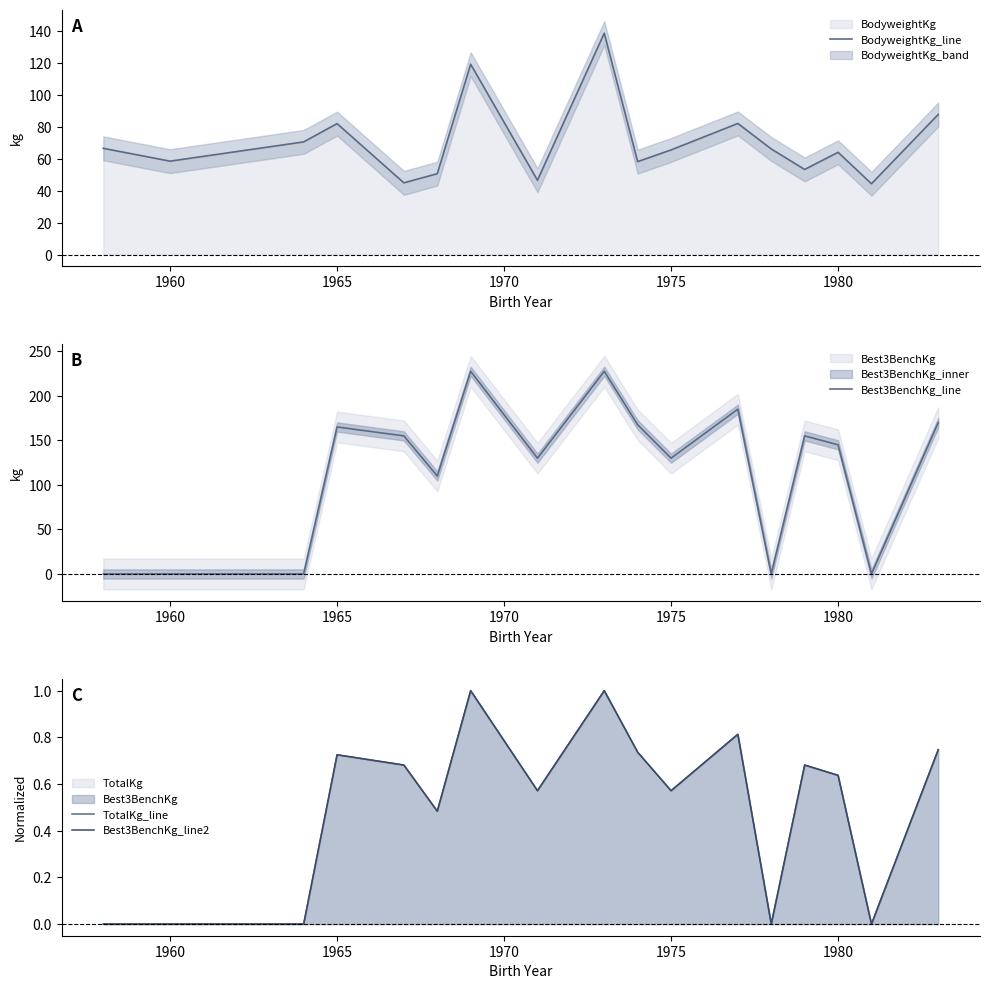

True or false: Best3BenchKg_line and TotalKg_line cross at least once.

False